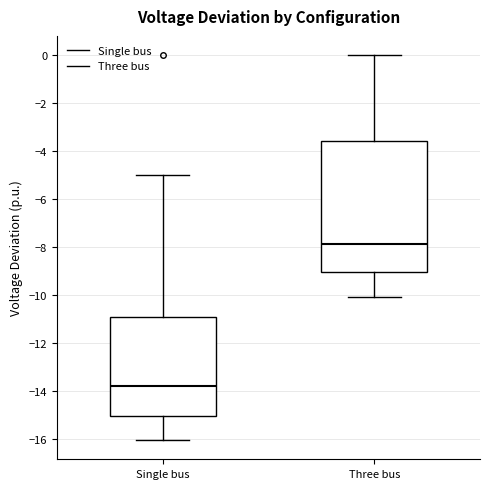

Comparing the boxes themselves (not the whiskers), which one is the tallest?

Three bus